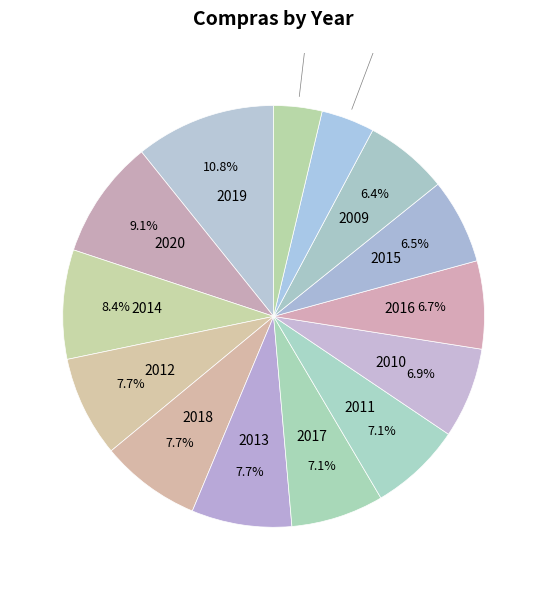

How many slices are in this pie chart?

14